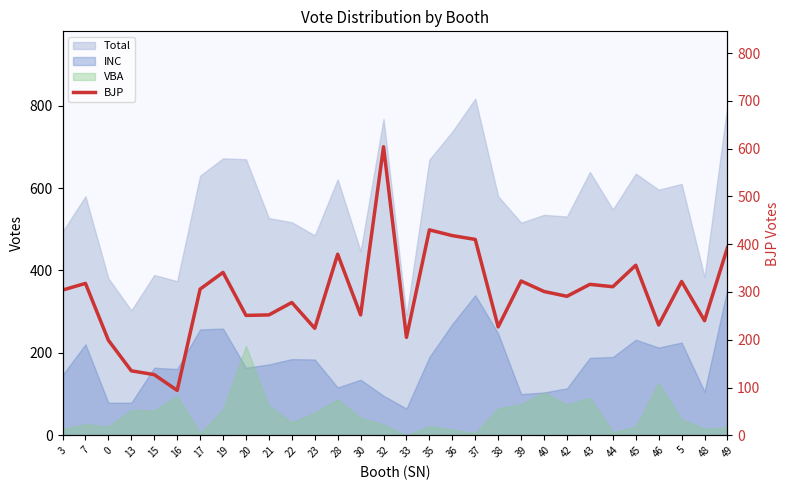

What is the difference between the maximum and minimum values?

510